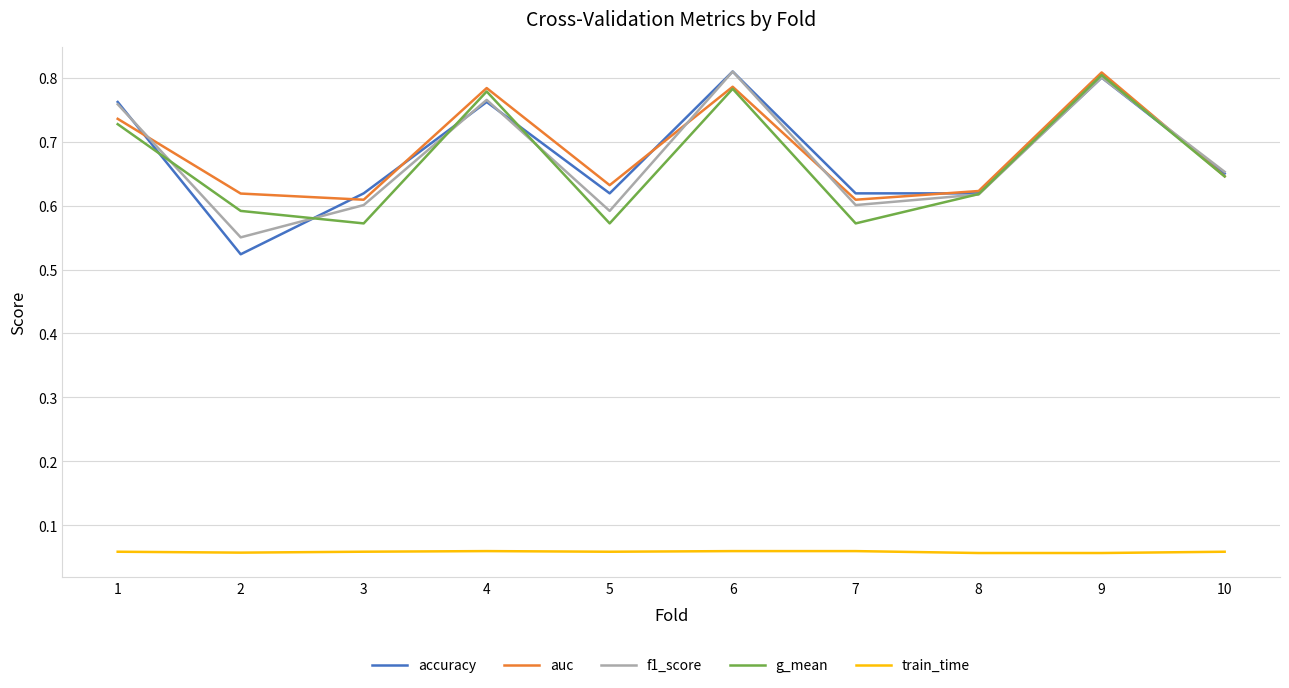

What is the total value across all series at 5?

2.5